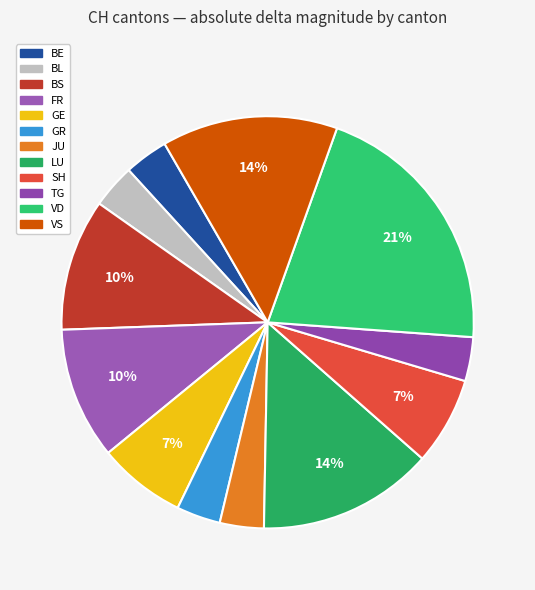

What percentage is the GE slice, to the nearest percent?

7%